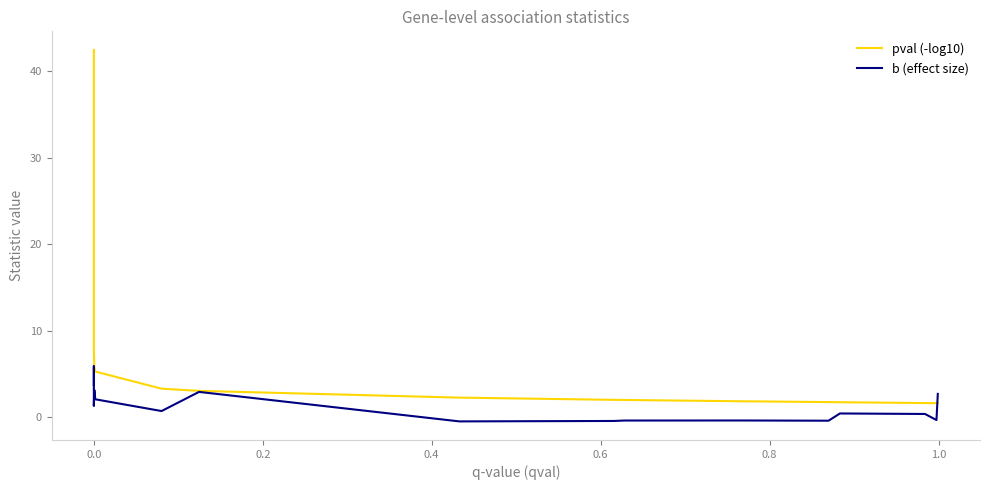

What is the difference between the maximum and minimum values in the b (effect size) series?

6.4